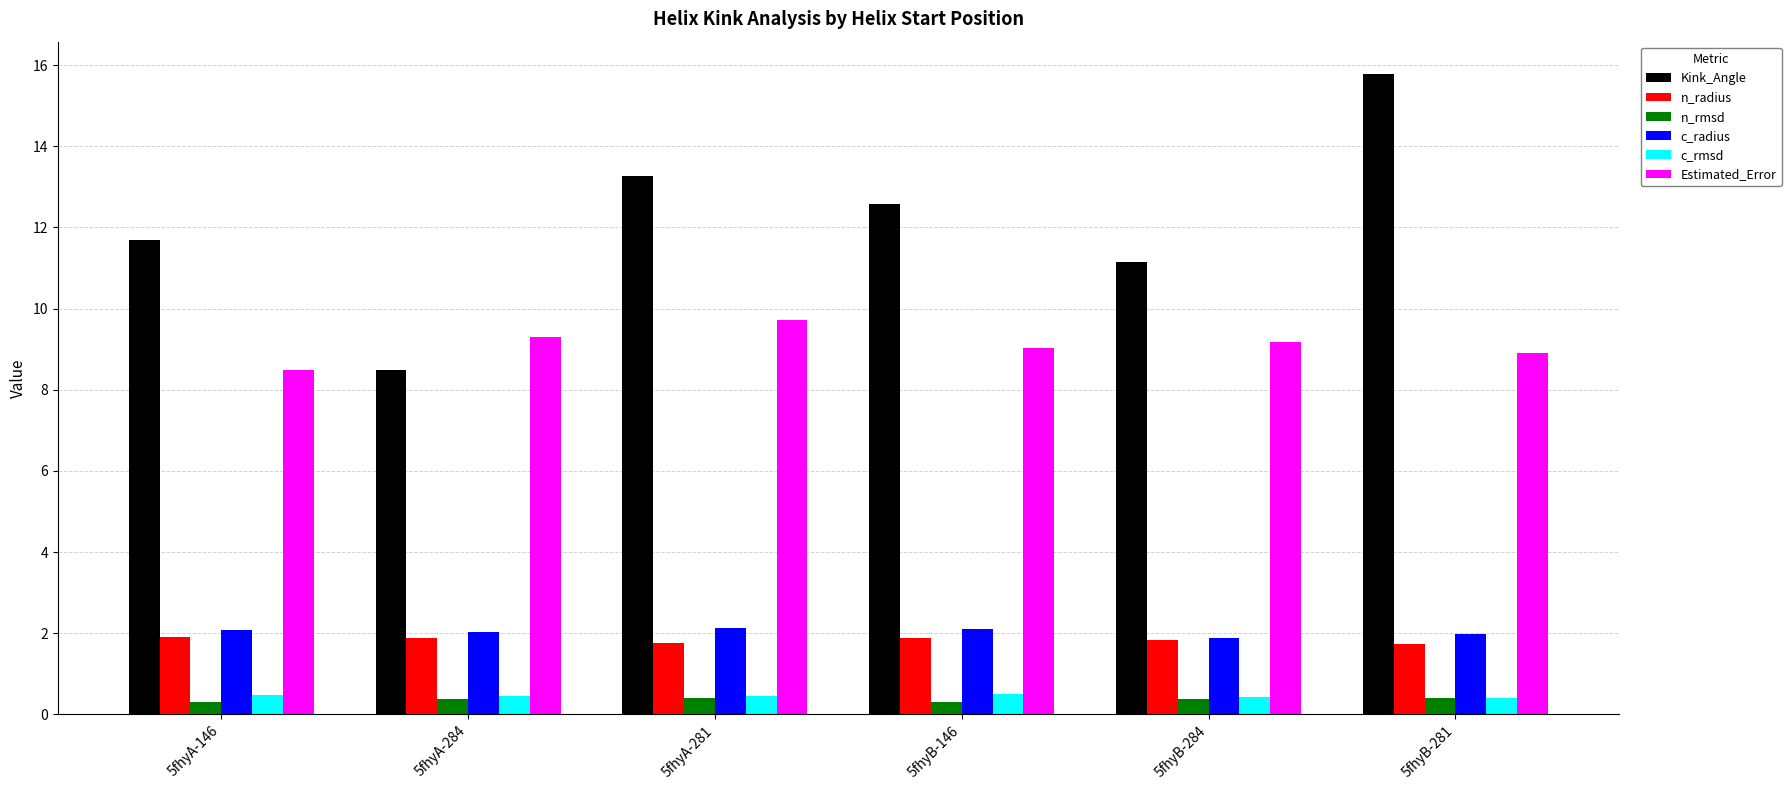

Which series has the widest spread of values?

Kink_Angle